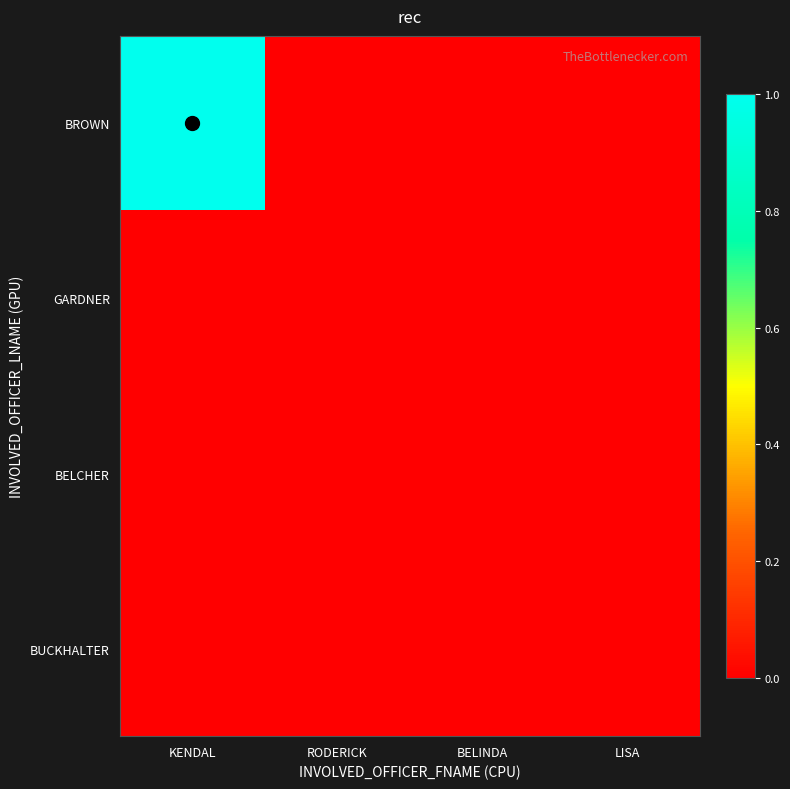

How many data points does each series have?

4